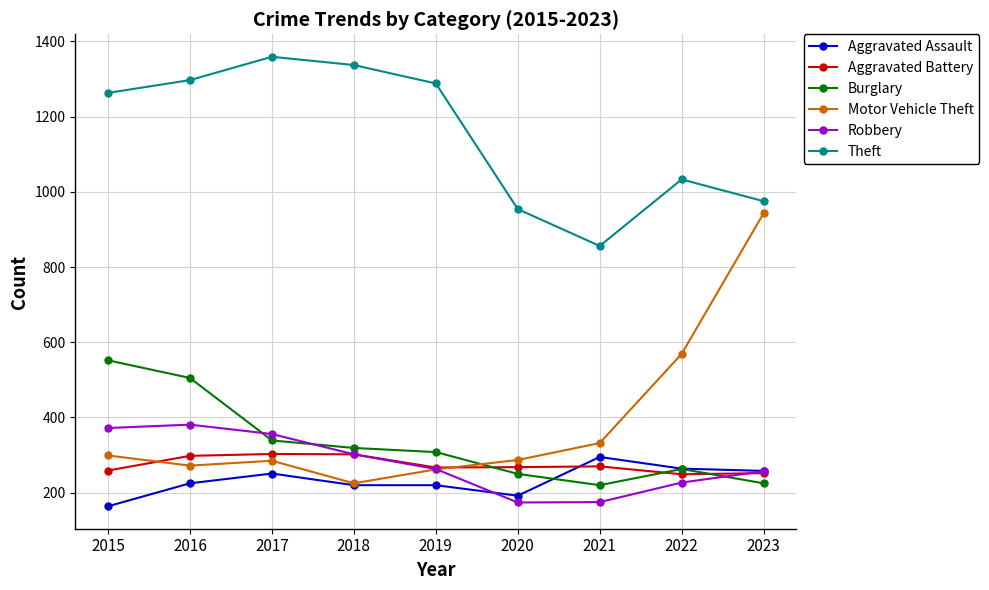

What is the sum of all Theft values?

10362